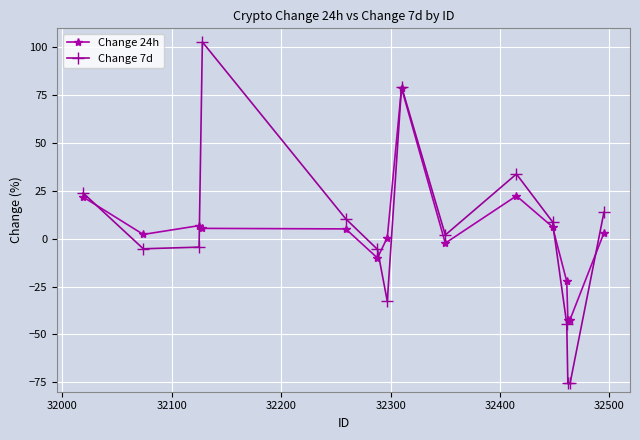

True or false: Change 7d and Change 24h cross at least once.

True